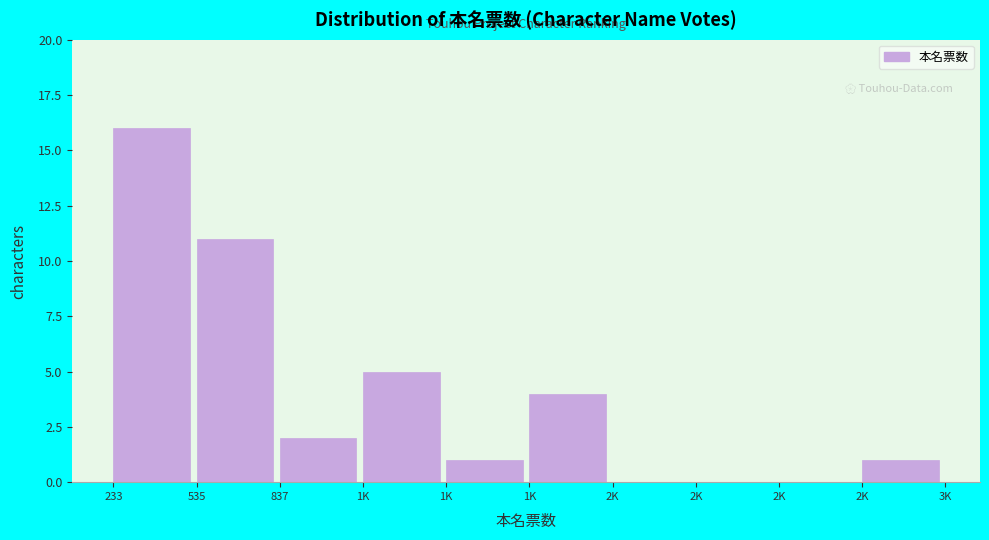

How many series are shown in this chart?

1